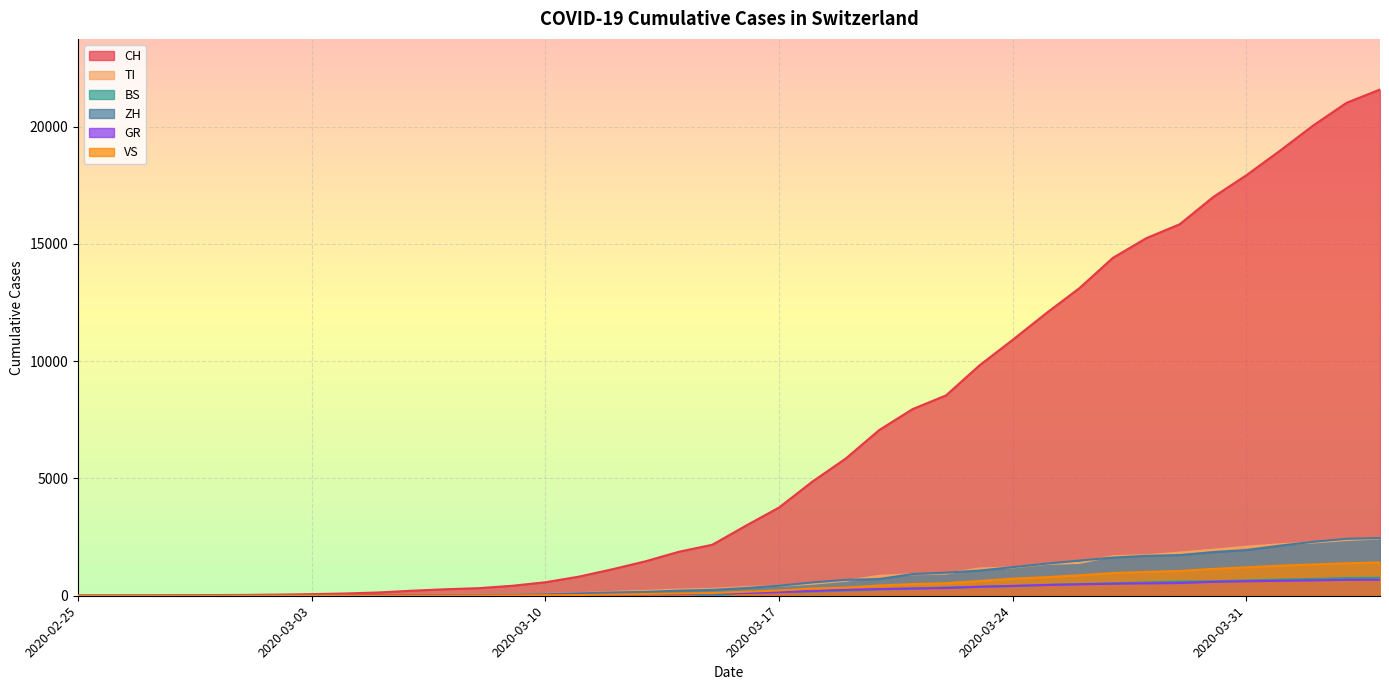

What is the difference between the second highest and minimum values in the TI series?

2377